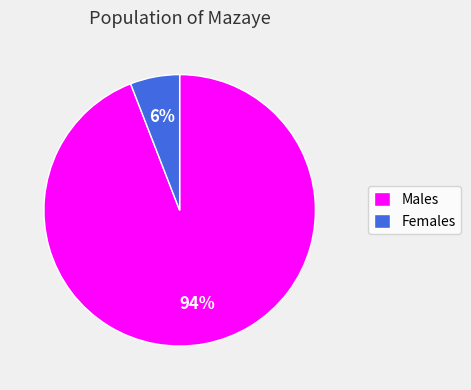

Is there any slice that represents more than half of the pie?

Yes